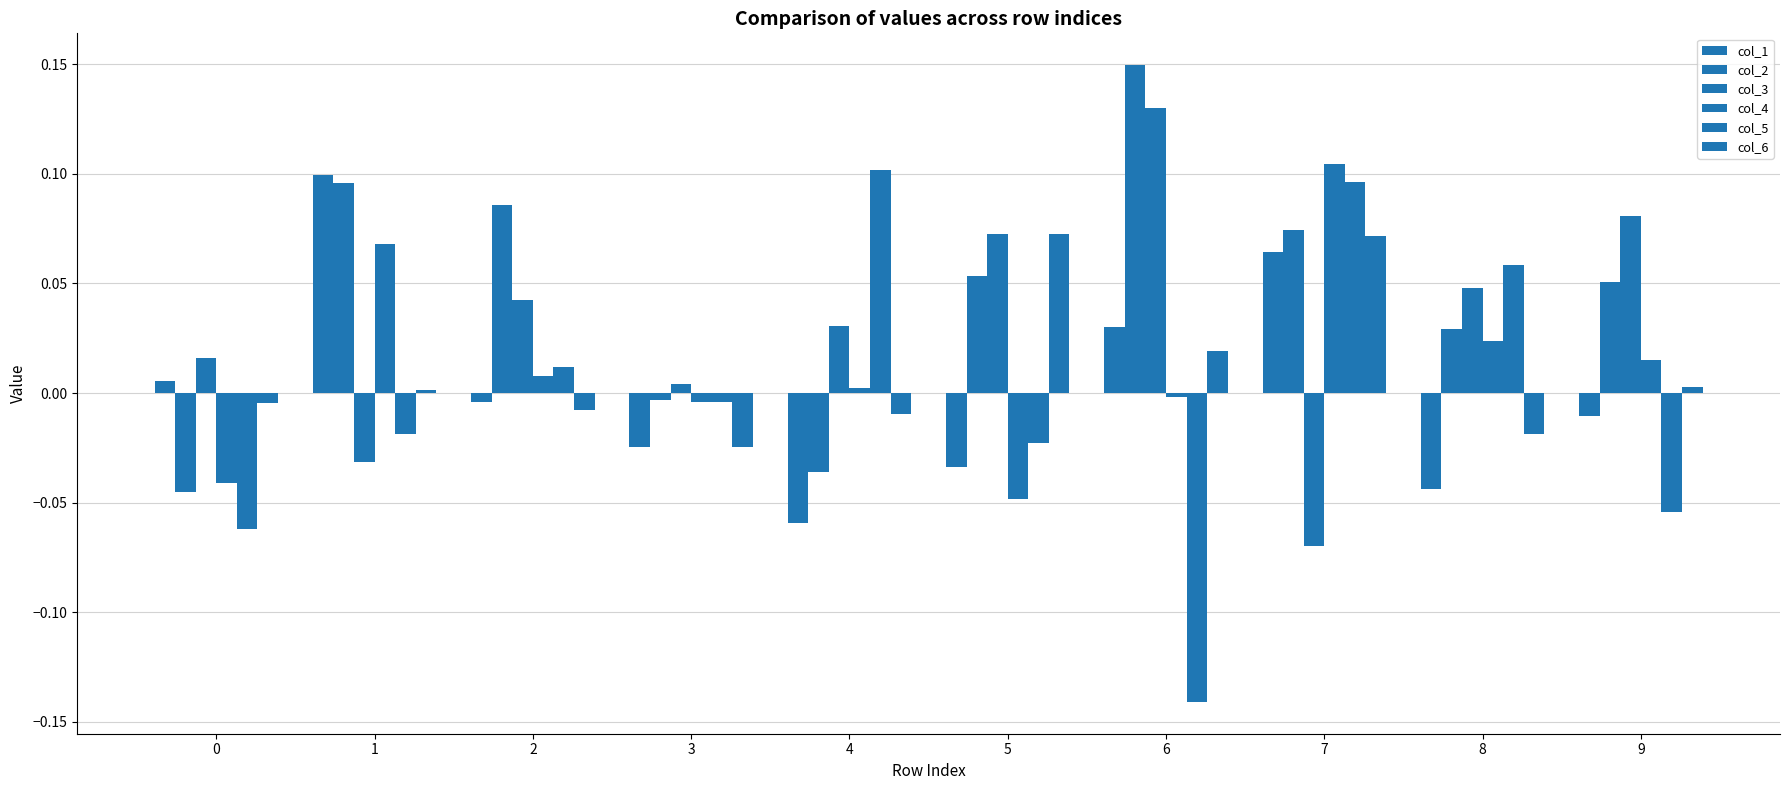

What is the value of the col_1 bar at the 5th from the left?

-0.1